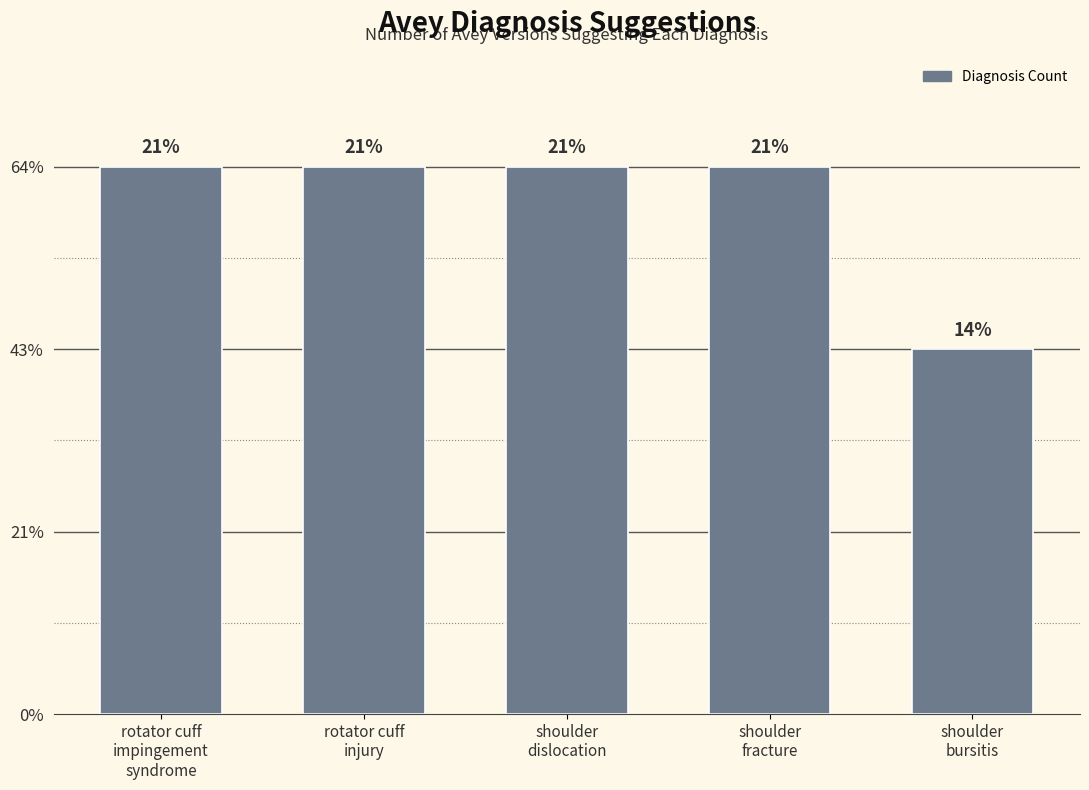

What is the value of the 5th bar from the left?

2